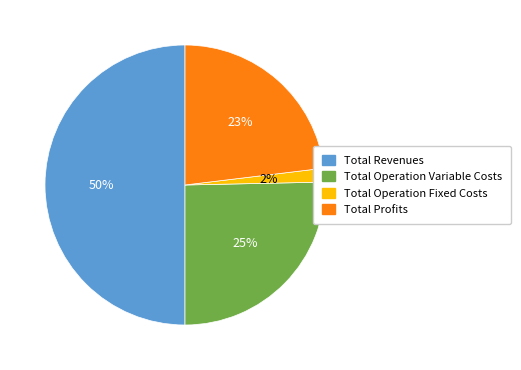

To the nearest percent, what is the difference between the largest and smallest slice percentages?

48%